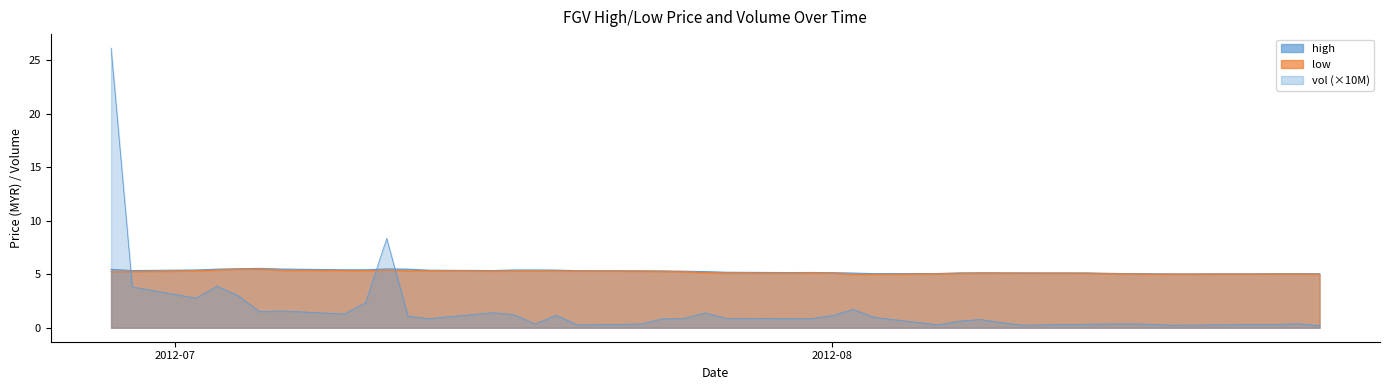

Reading left to right, extract all data points from this chart.

high: 5.5	5.3	5.4	5.5	5.5	5.5	5.5	5.4	5.4	5.5	5.5	5.4	5.3	5.4	5.4	5.4	5.3	5.3	5.3	5.3	5.2	5.2	5.2	5.2	5.2	5.1	5.1	5.1	5.1	5.1	5.1	5.1	5.1	5.1	5.1	5.0	5.0	5.0	5.0	5.0
low: 5.2	5.2	5.3	5.4	5.5	5.5	5.4	5.3	5.3	5.4	5.3	5.3	5.3	5.3	5.3	5.3	5.3	5.3	5.3	5.2	5.2	5.1	5.1	5.1	5.1	5.0	5.0	5.0	5.1	5.1	5.1	5.1	5.1	5.0	5.0	5.0	5.0	5.0	5.0	5.0
vol: 26.2	3.8	2.8	3.9	3.0	1.5	1.6	1.3	2.3	8.3	1.1	0.9	1.4	1.2	0.3	1.2	0.3	0.4	0.8	0.9	1.4	0.9	0.9	0.9	1.1	1.7	1.0	0.3	0.6	0.8	0.5	0.2	0.3	0.3	0.4	0.3	0.2	0.3	0.4	0.2